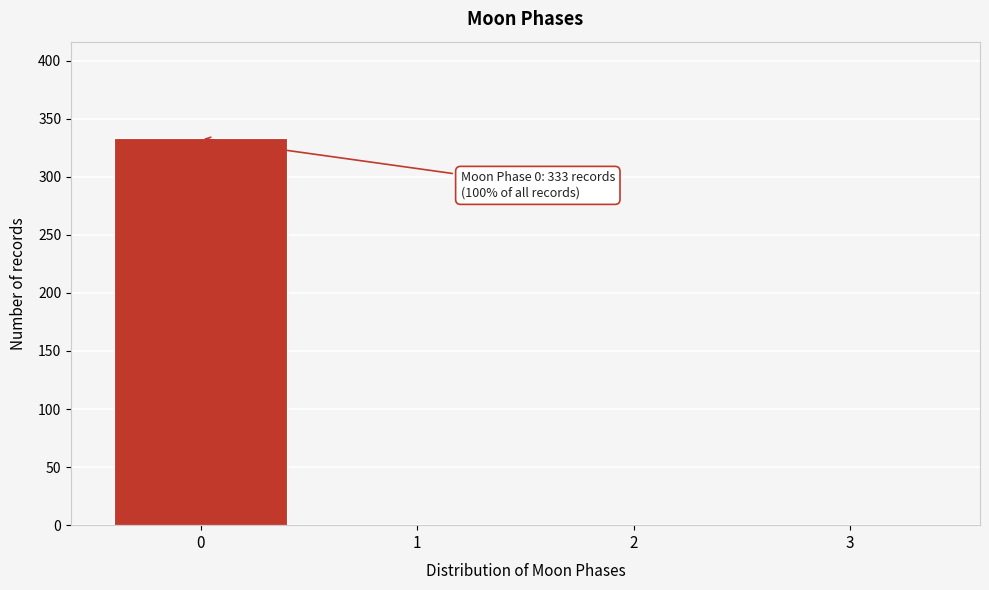

Reading right to left, what are all the values shown in this chart?

3=0	2=0	1=0	0=333